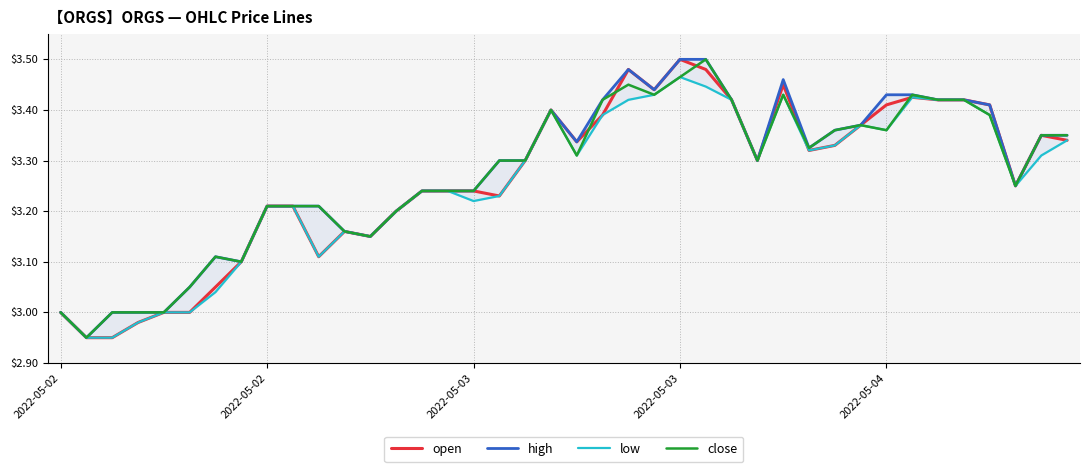

At how many categories does at least one series exceed 3?

35